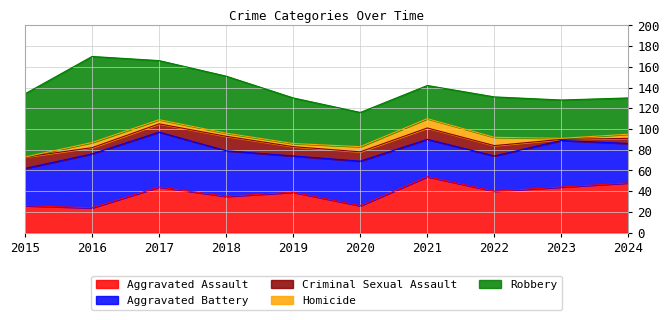

List the series in order of their peak value, highest first.

Robbery, Aggravated Assault, Aggravated Battery, Criminal Sexual Assault, Homicide